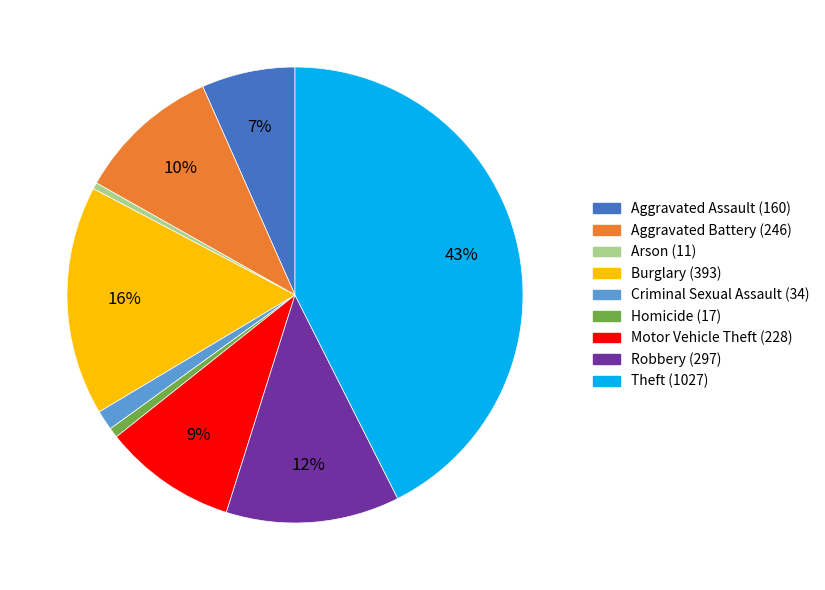

The Robbery slice represents 12% of the pie. True or false?

True